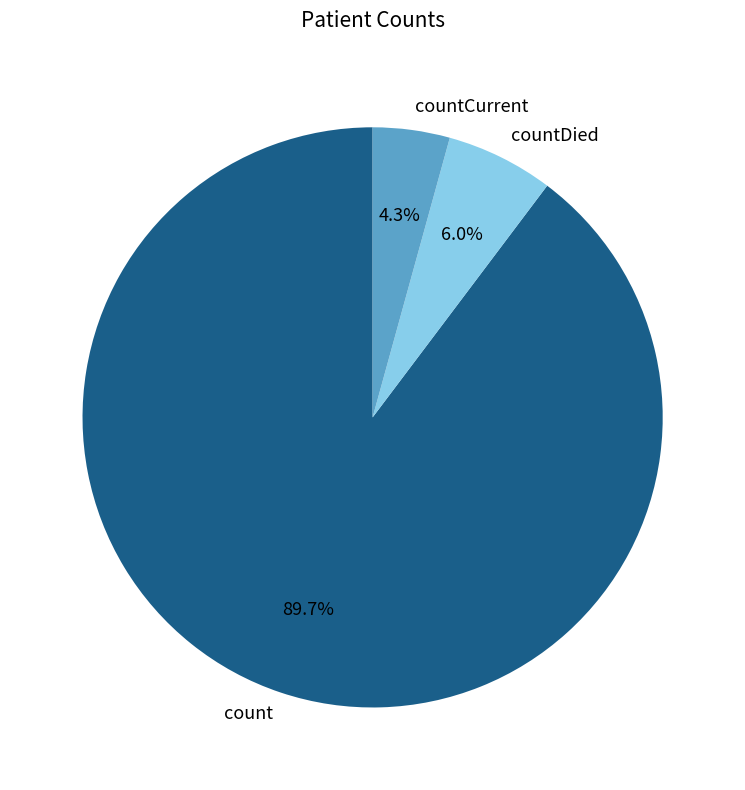

To the nearest percent, what percentage of the pie is count?

90%